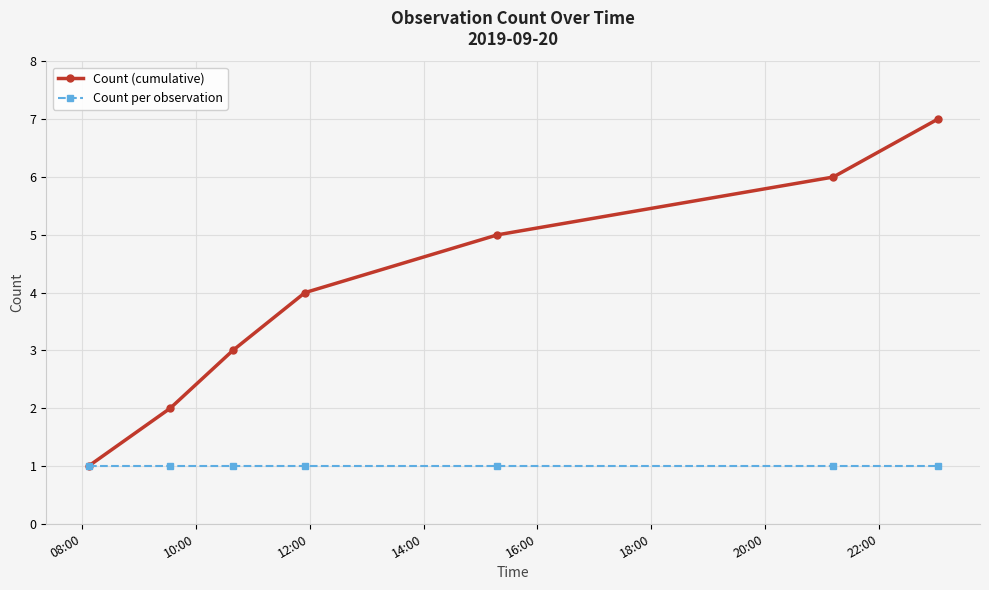

Which series has the largest total across all categories?

Count (cumulative)